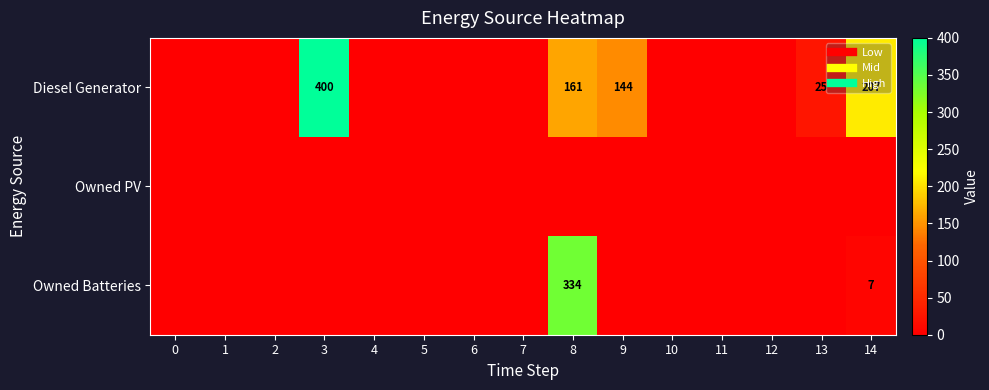

Which series changed the most between 4 and 12?

Diesel Generator